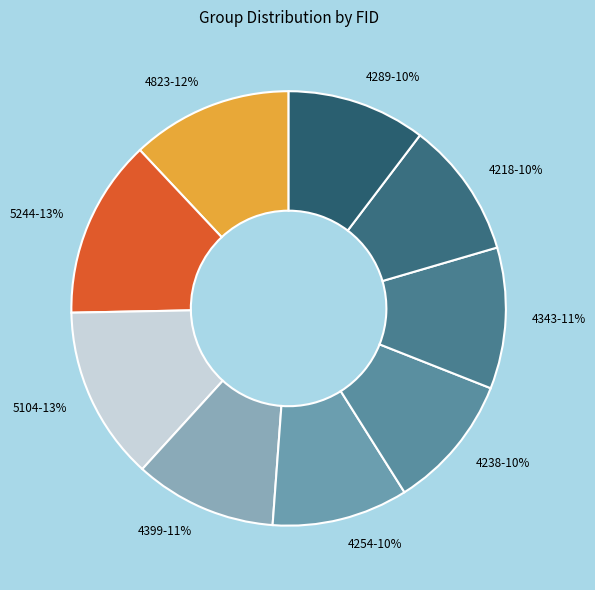

Between 5244-13% and 4289-10%, which is larger?

5244-13%